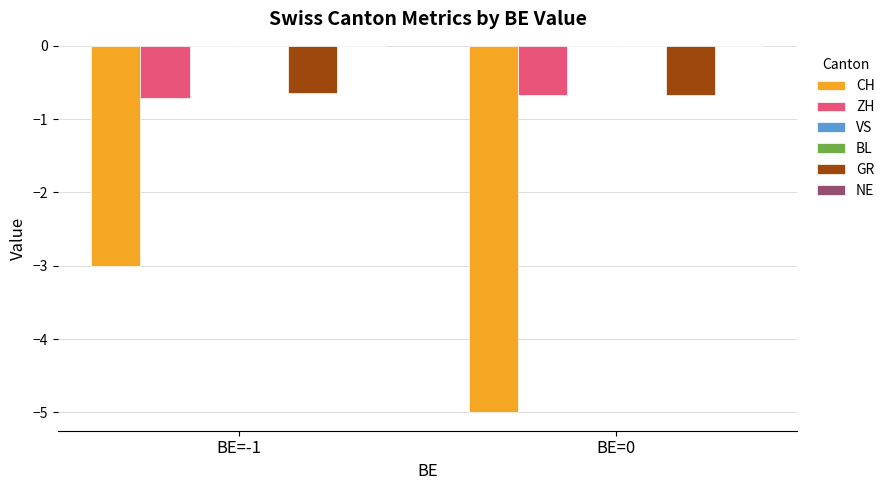

What is the approximate value of GR at BE=0?

-0.7